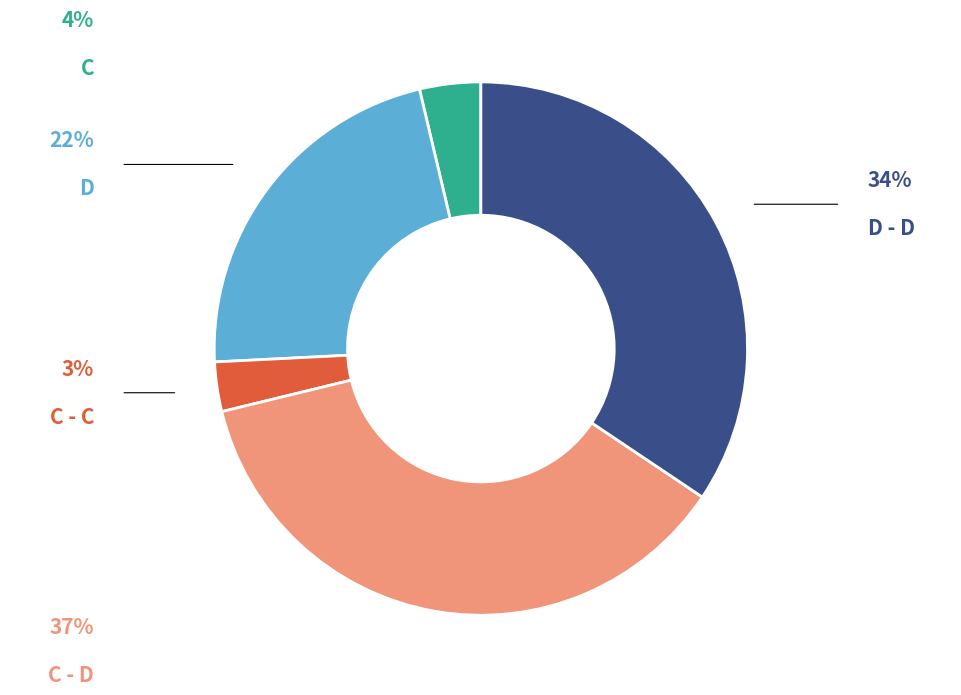

Rank the categories by value from lowest to highest.

C - C, C, D, D - D, C - D